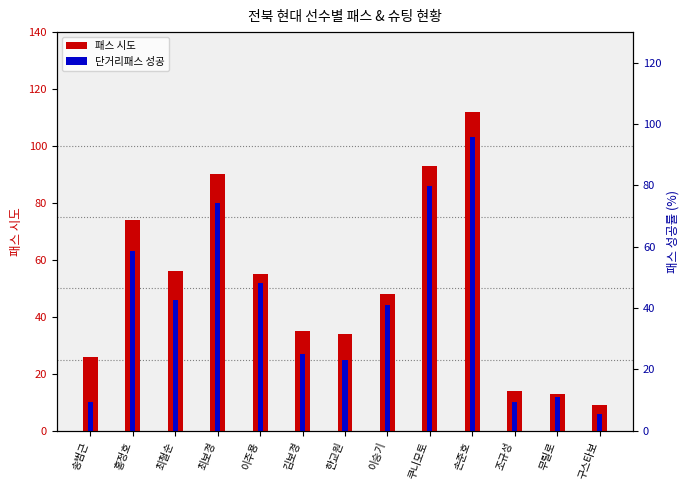

Rank the categories by 패스 시도 value from highest to lowest.

손준호, 쿠니모토, 최보경, 홍정호, 최철순, 이주용, 이승기, 김보경, 한교원, 송범근, 조규성, 무릴로, 구스타보